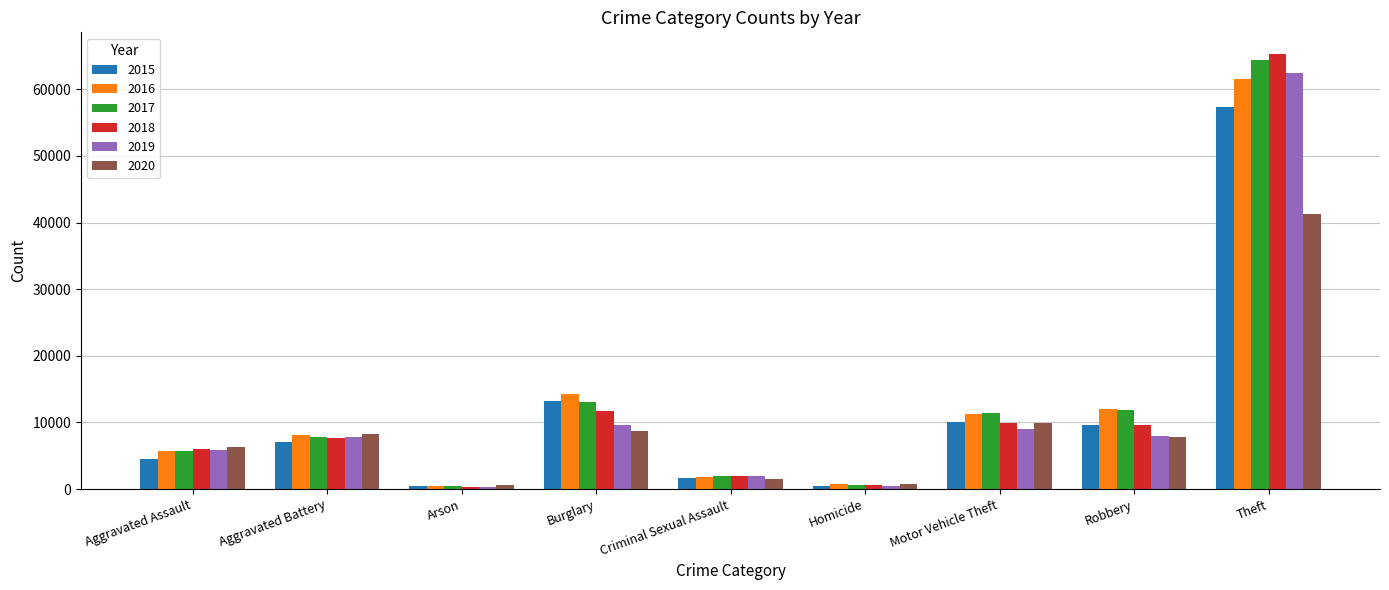

Which series has the largest range (max minus min)?

2018